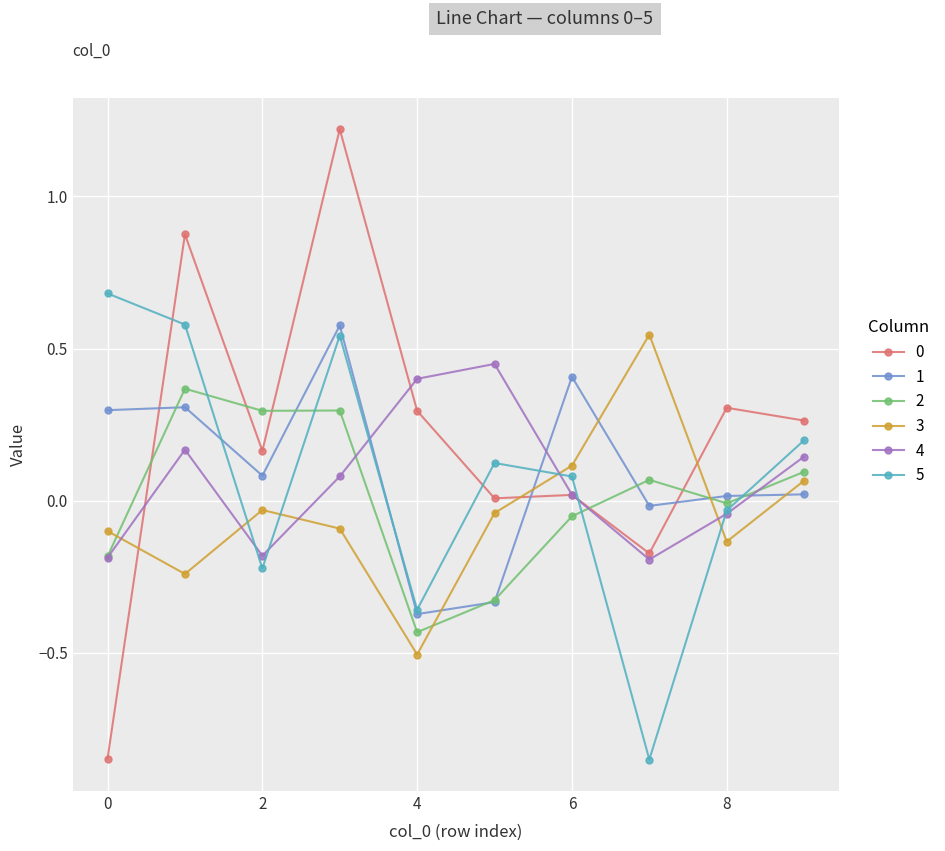

Which series ends up on top after the final intersection of 4 and 3?

4